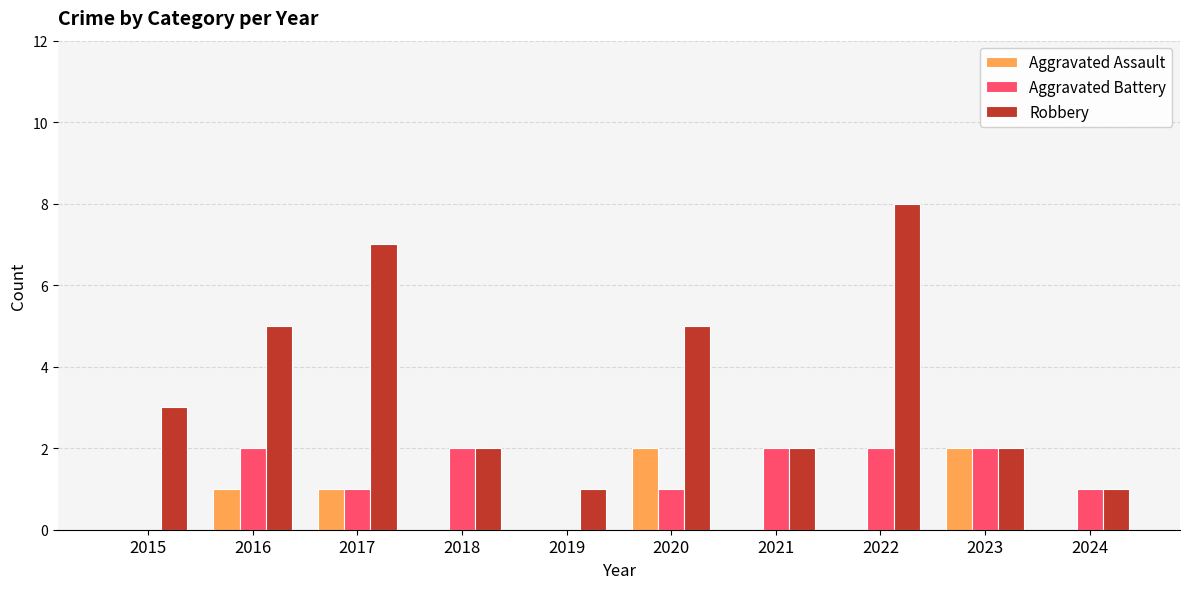

What is the greatest value displayed?

8